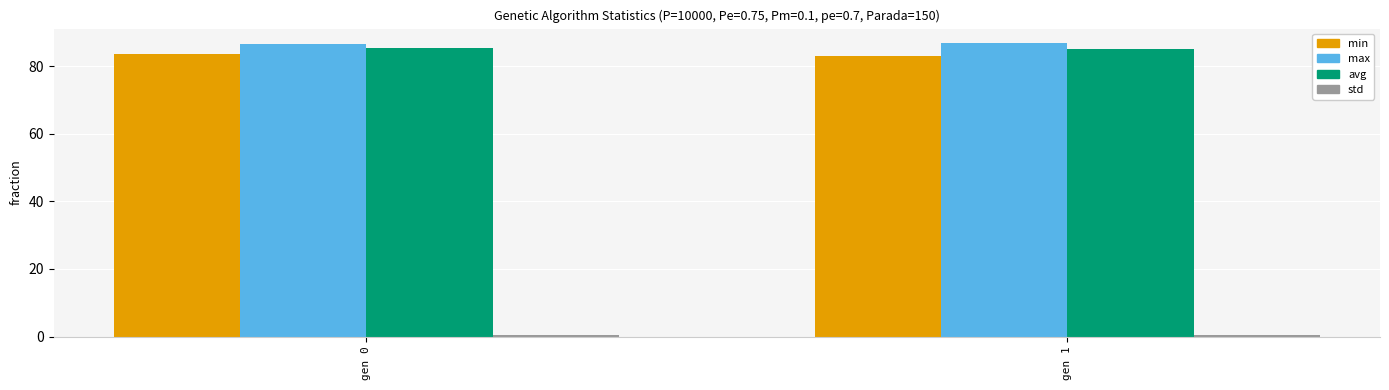

What is the minimum value shown in the chart?

0.4